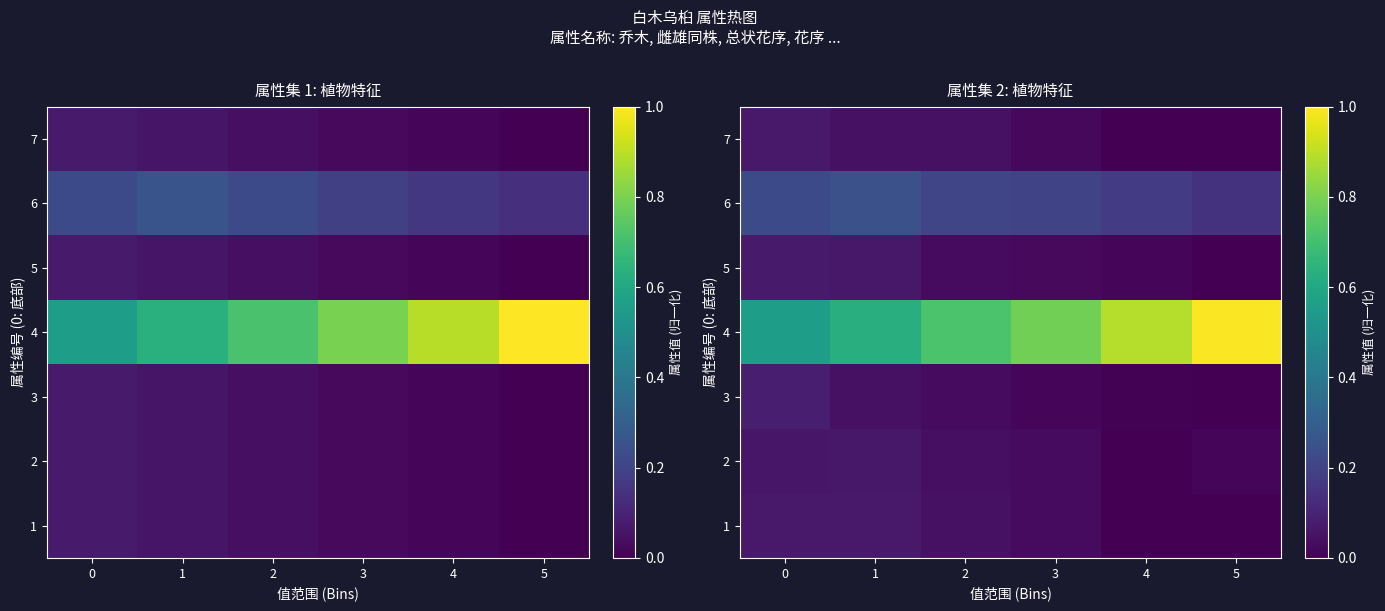

How many values in the row_1 series exceed 0?

5